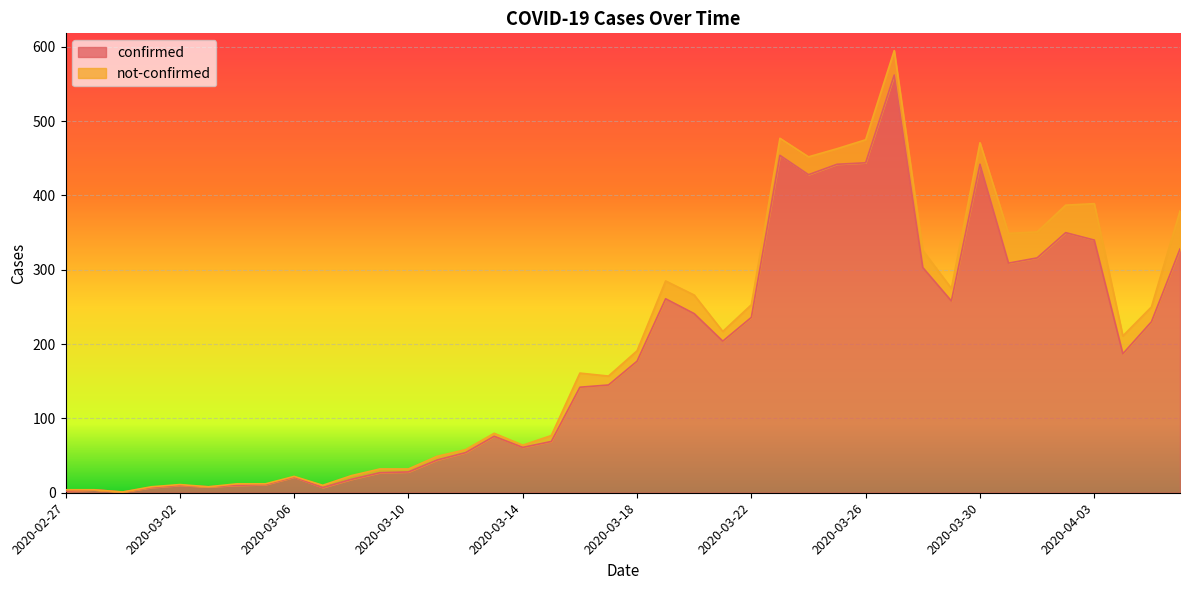

How many values are below 177?

20